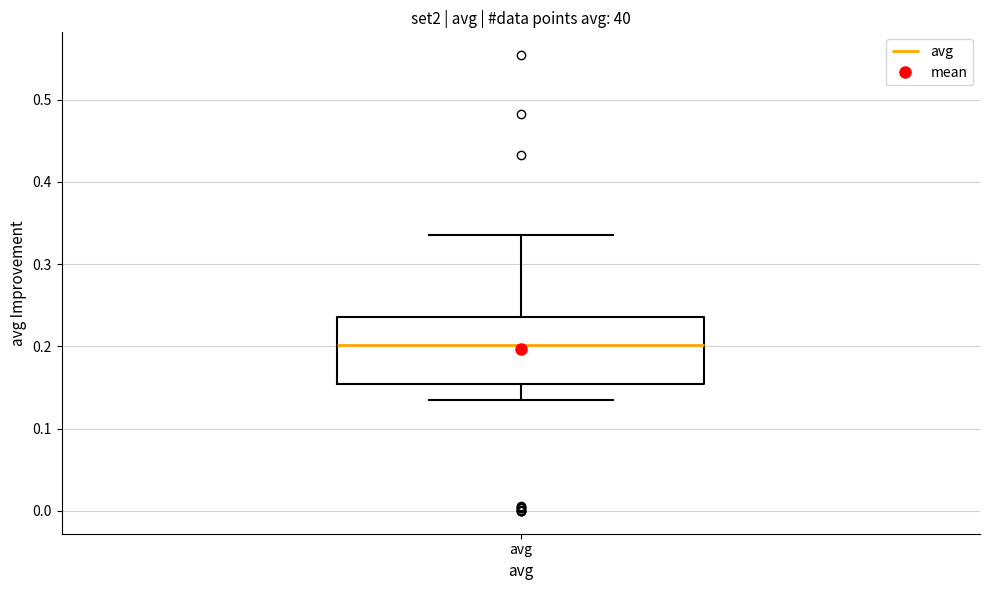

Where does the upper whisker of the box for avg end on the y-axis? The values are not printed on the chart, so give them approximately, as read against the axis.

0.34